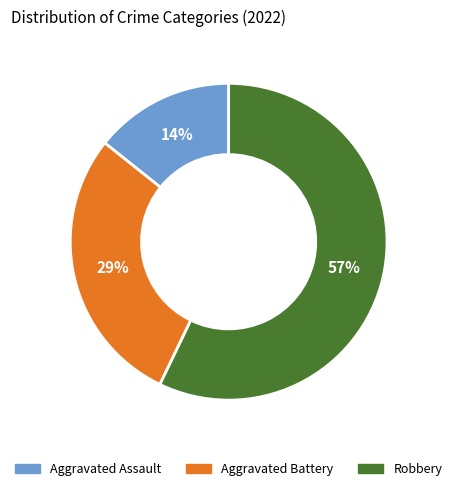

Is there a majority slice in this chart?

Yes